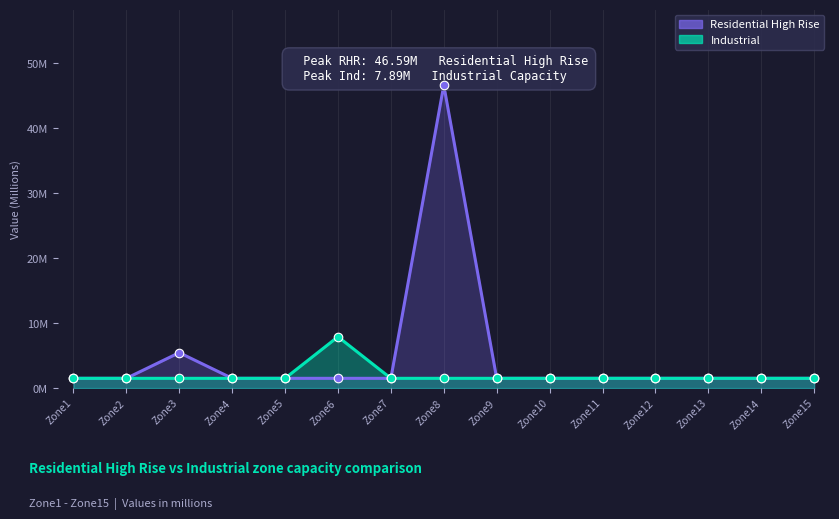

What is the total value across all series at Zone7?

3.0